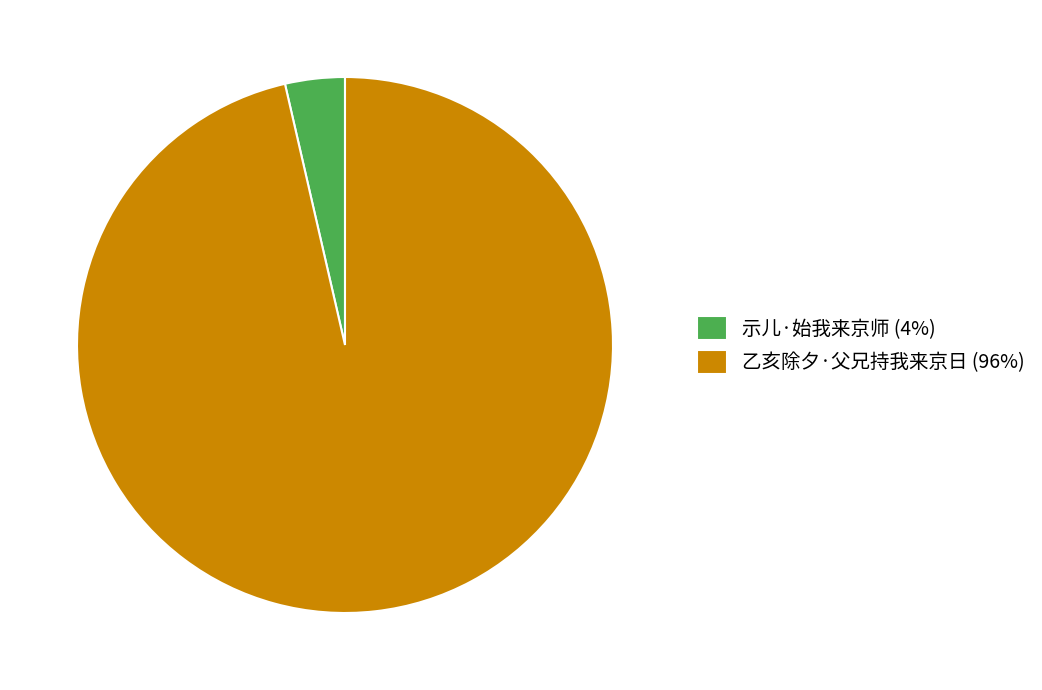

Which category accounts for the majority?

乙亥除夕·父兄持我来京日